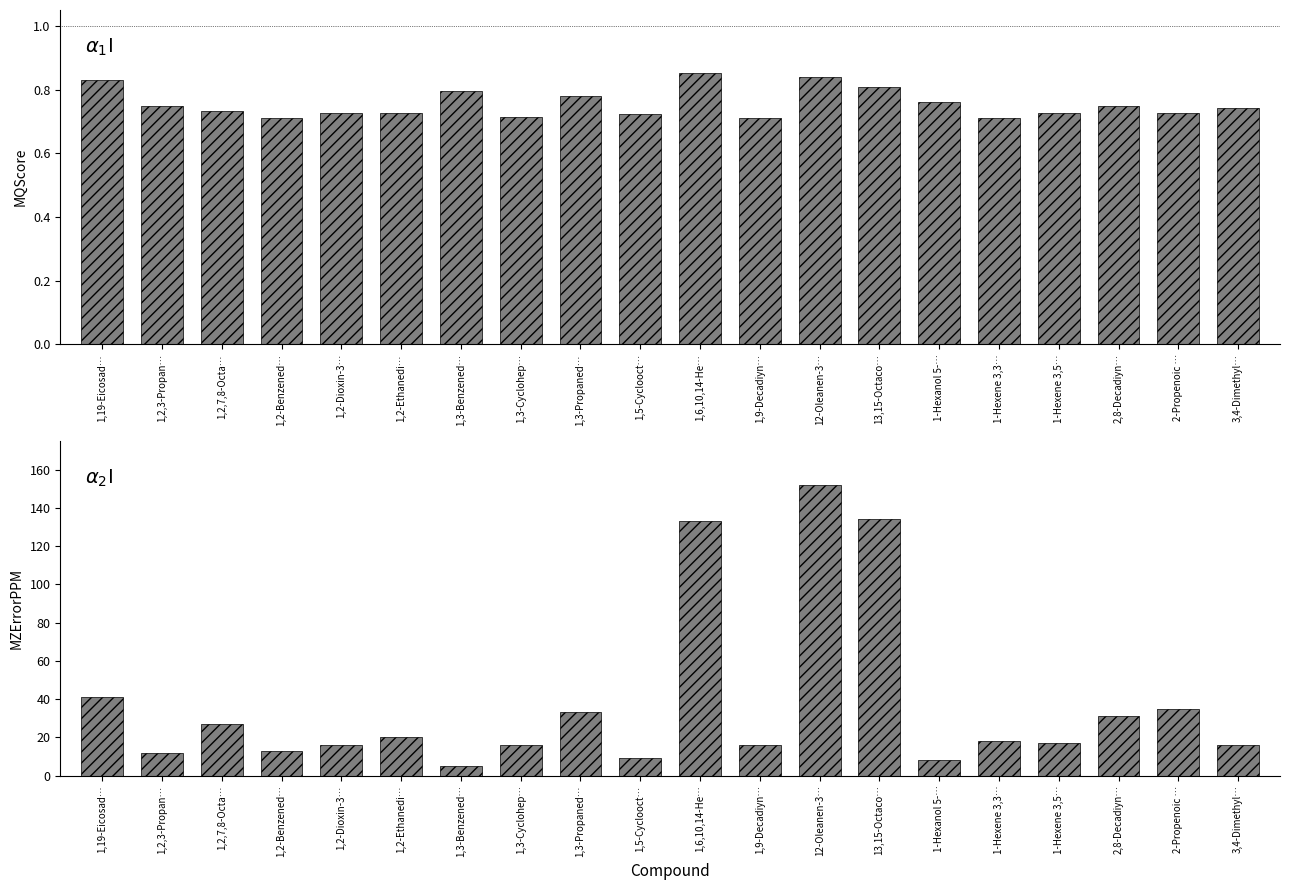

Is it true that MZErrorPPM equals 27.6 at 1,3-Cyclohep…?

False